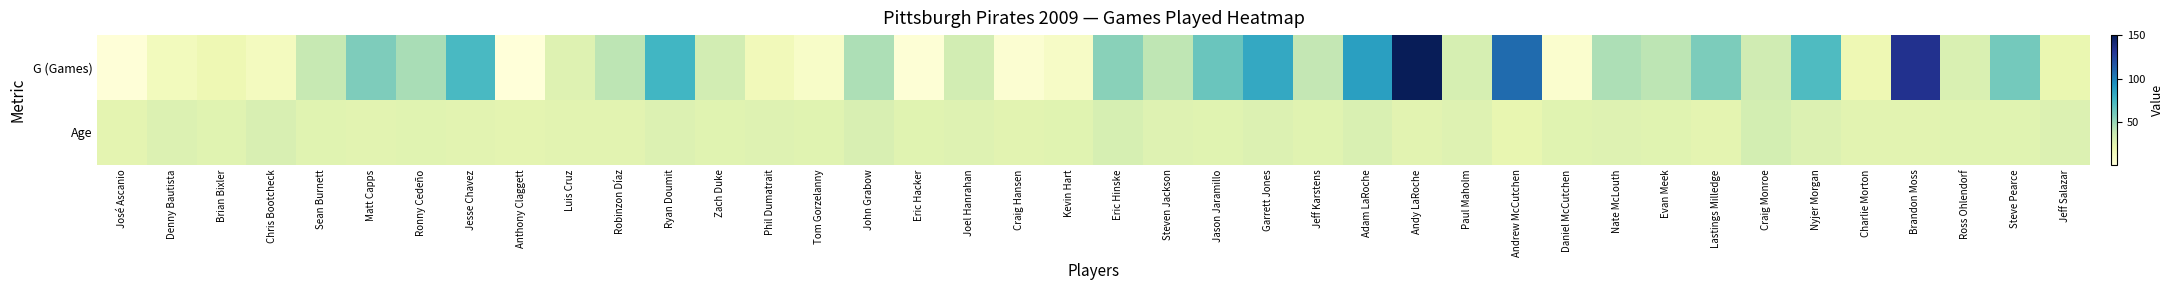

Which series has the largest total across all categories?

G (Games)